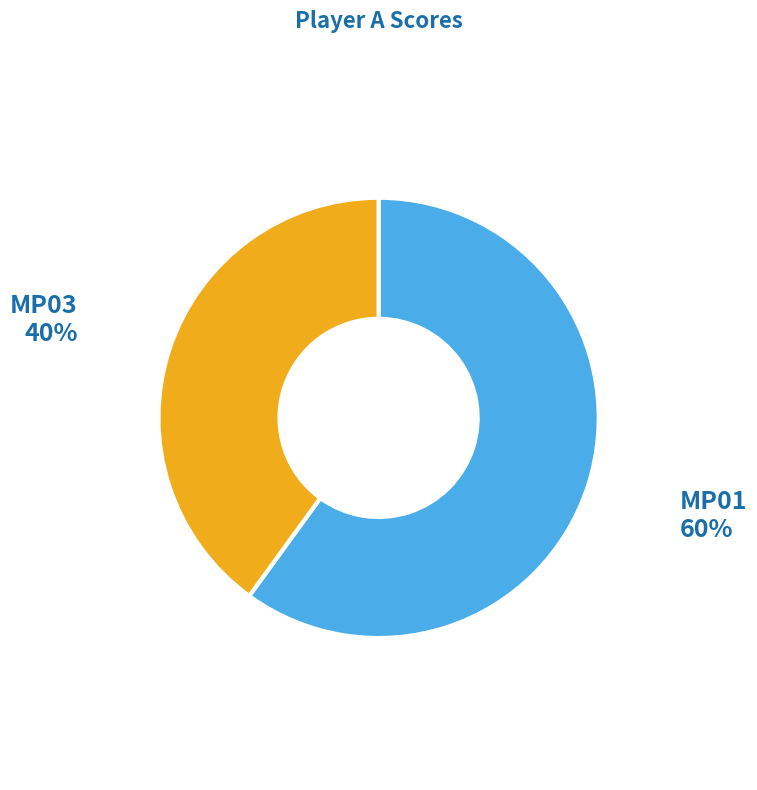

Is there a majority slice in this chart?

Yes